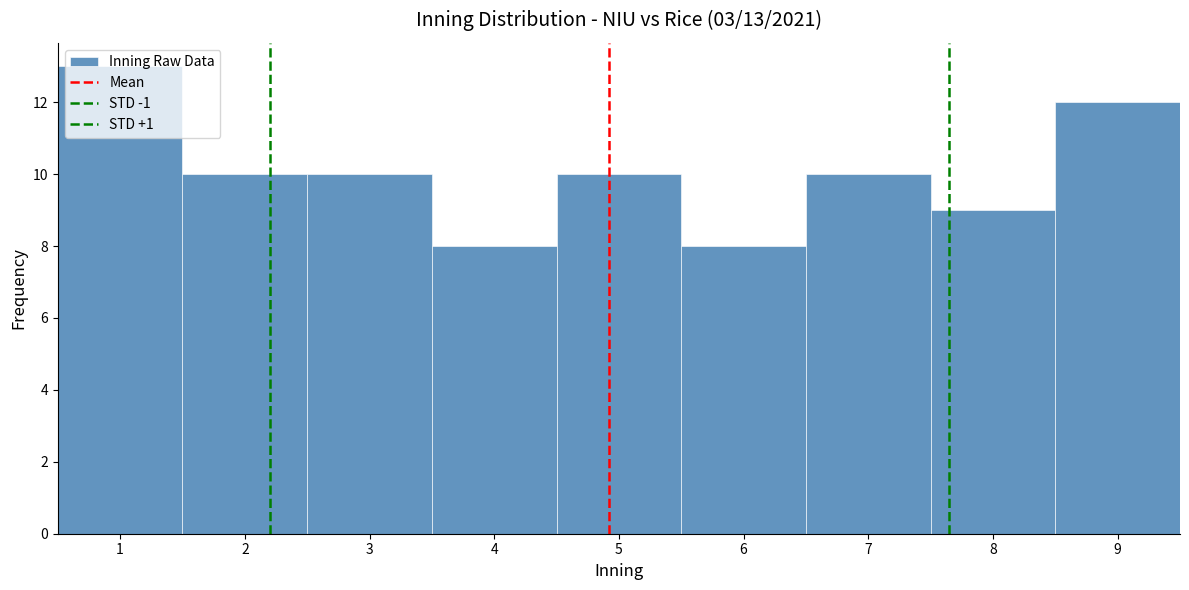

Over which range of the x-axis is the bar tallest?

0.5 to 1.5